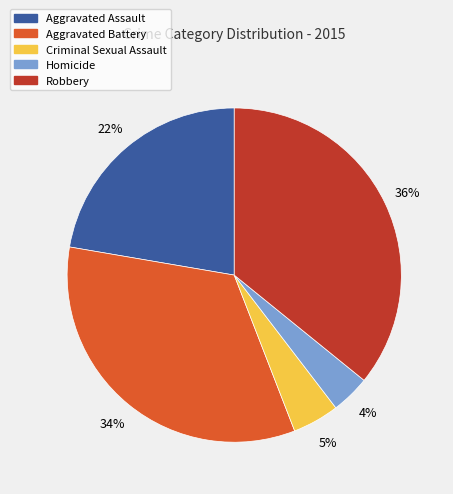

Which category has the smallest portion of the pie?

Homicide